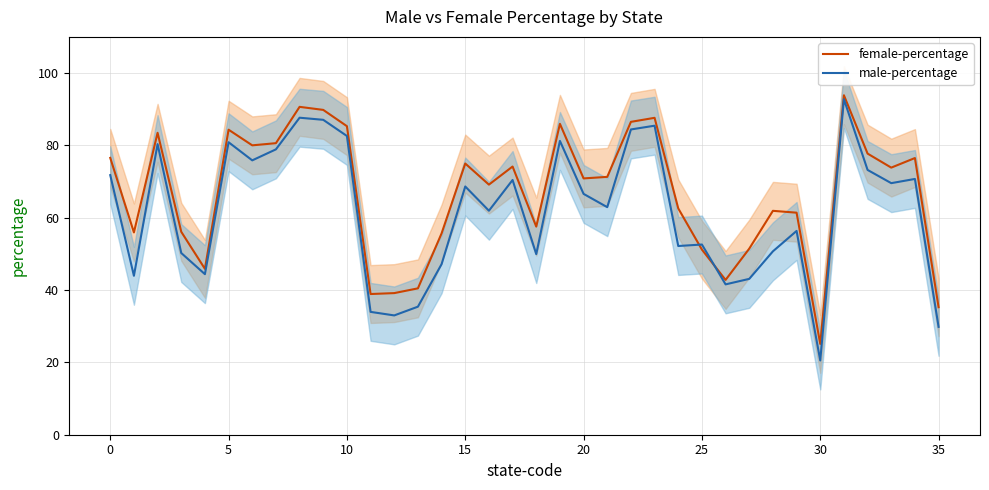

Rank the series at 21 from lowest to highest value.

male-percentage, female-percentage